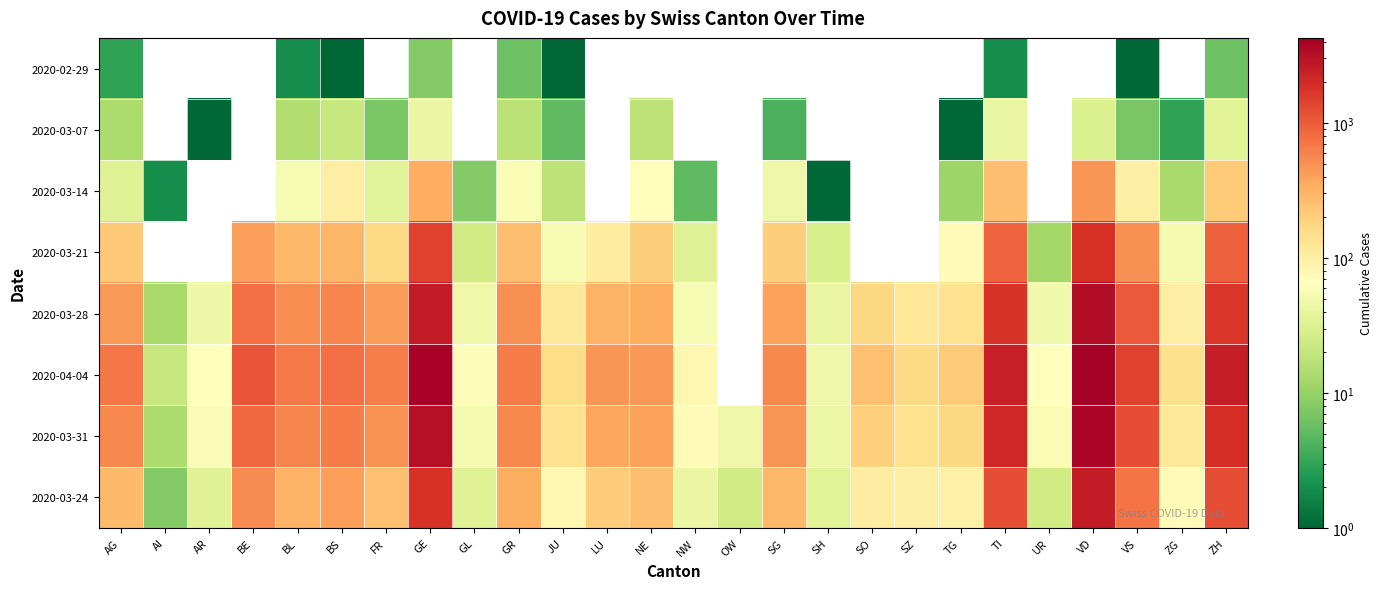

True or false: 2020-03-31 has a value of 64.8 at ZG.

False